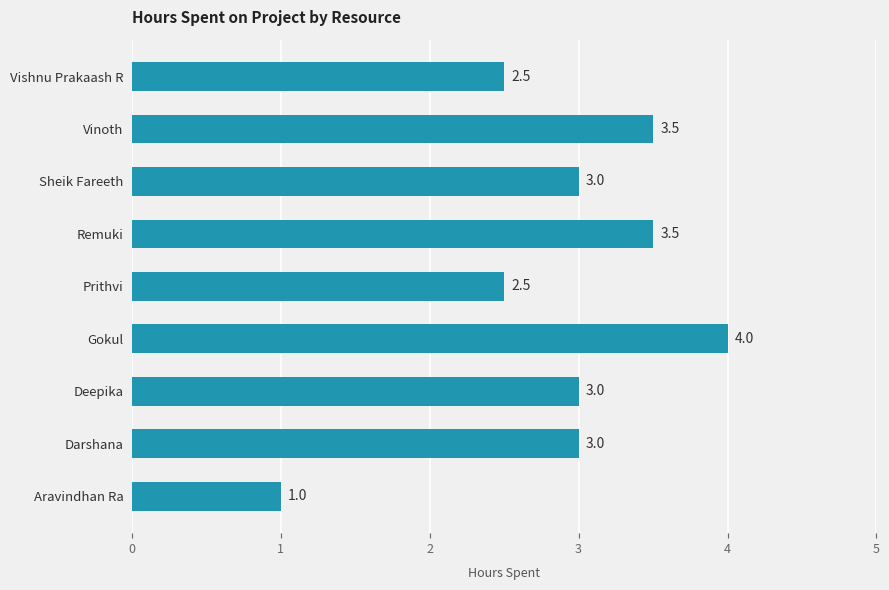

What is the change in value from Vinoth to Vishnu Prakaash R?

-1.0